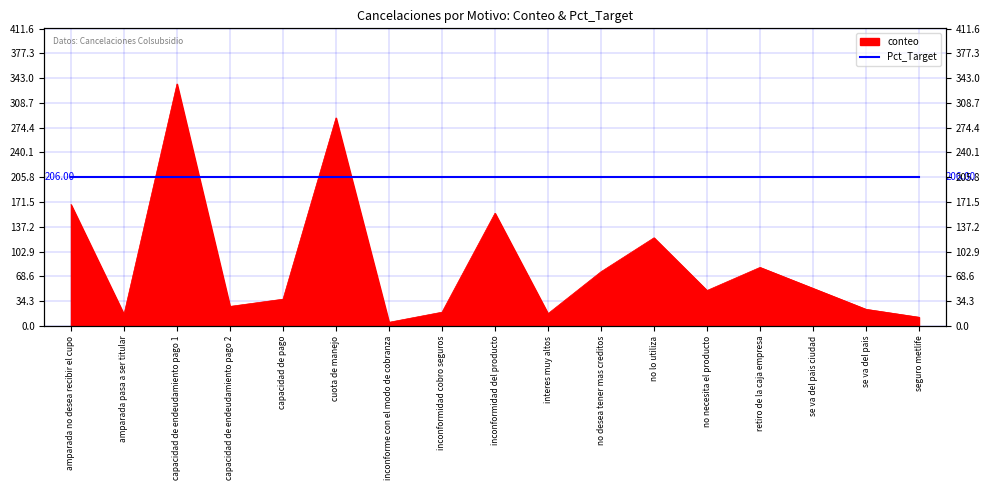

How many lines are shown in the chart?

1